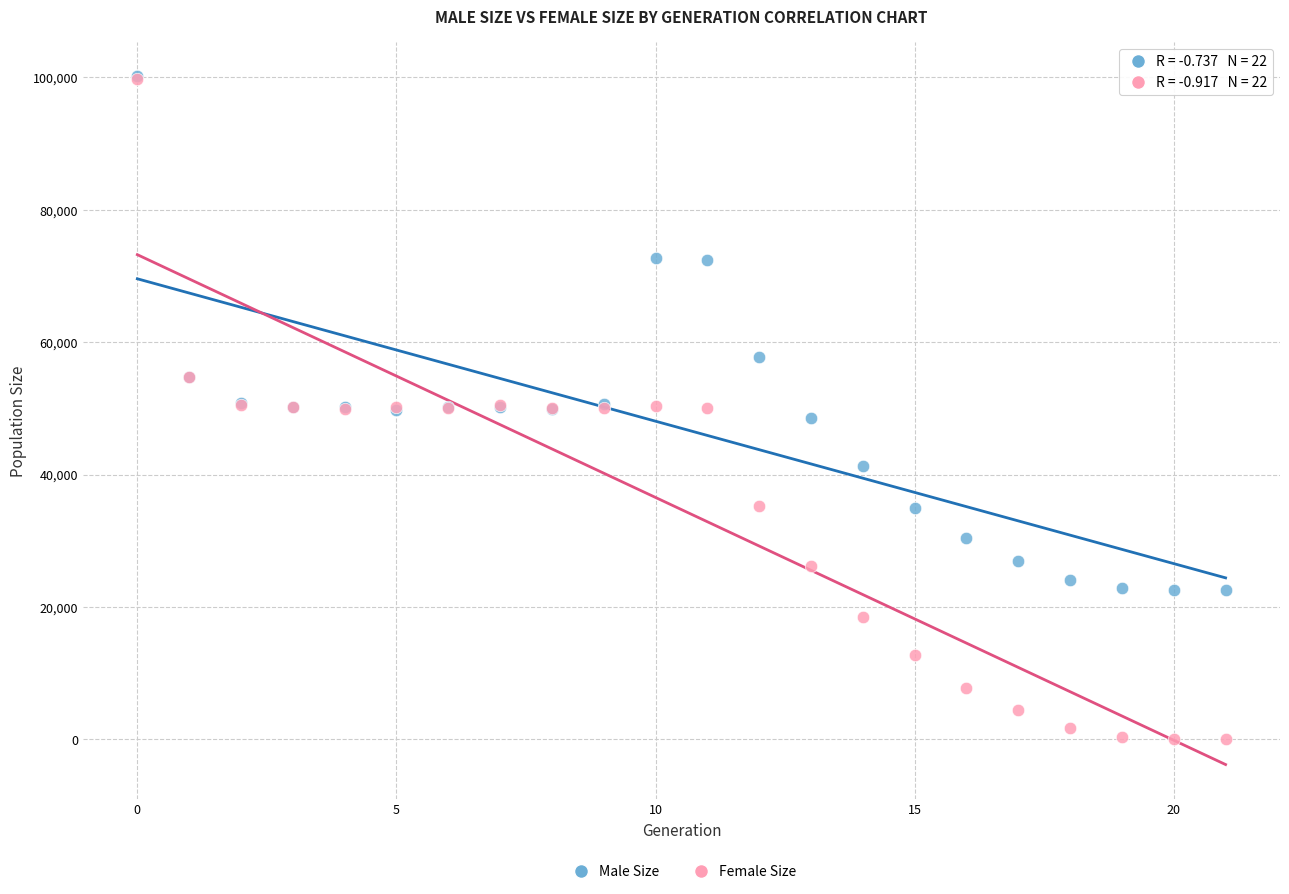

In the Male Size series, what Y value is closest to 61325?

57792